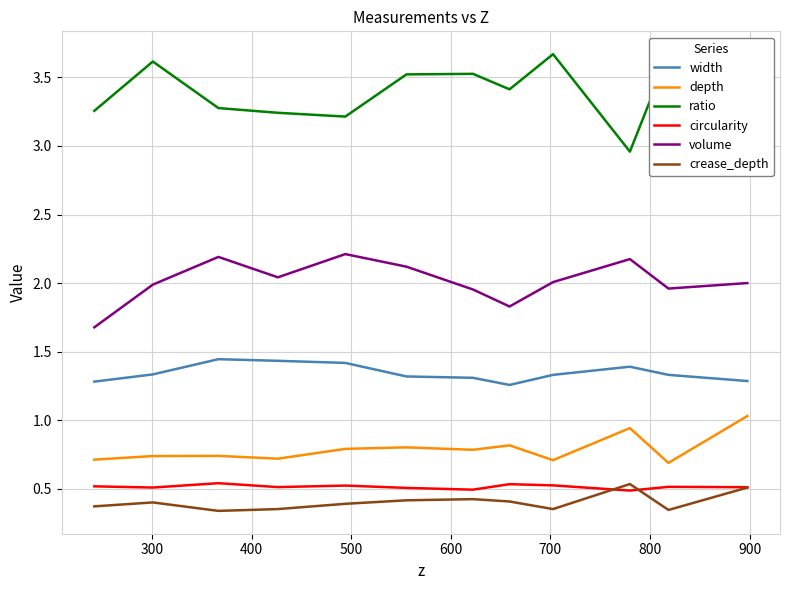

Which series has the widest spread of values?

ratio